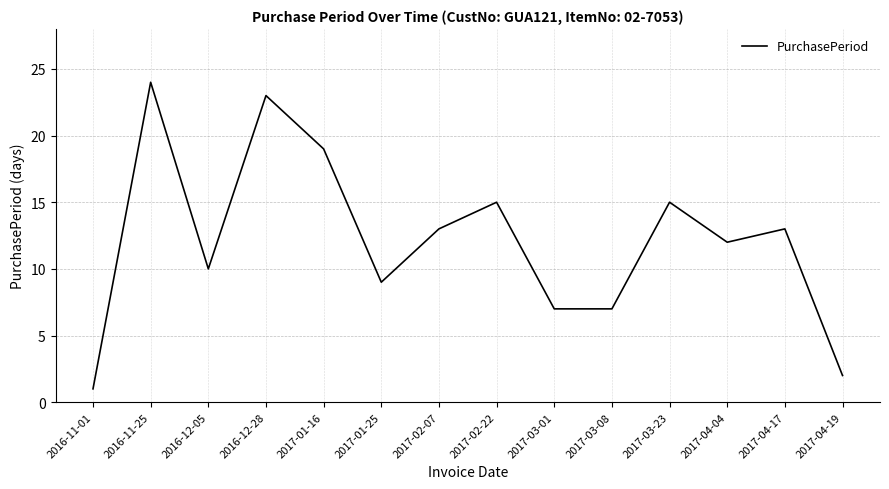

Does the chart display data point markers on the line(s)?

No